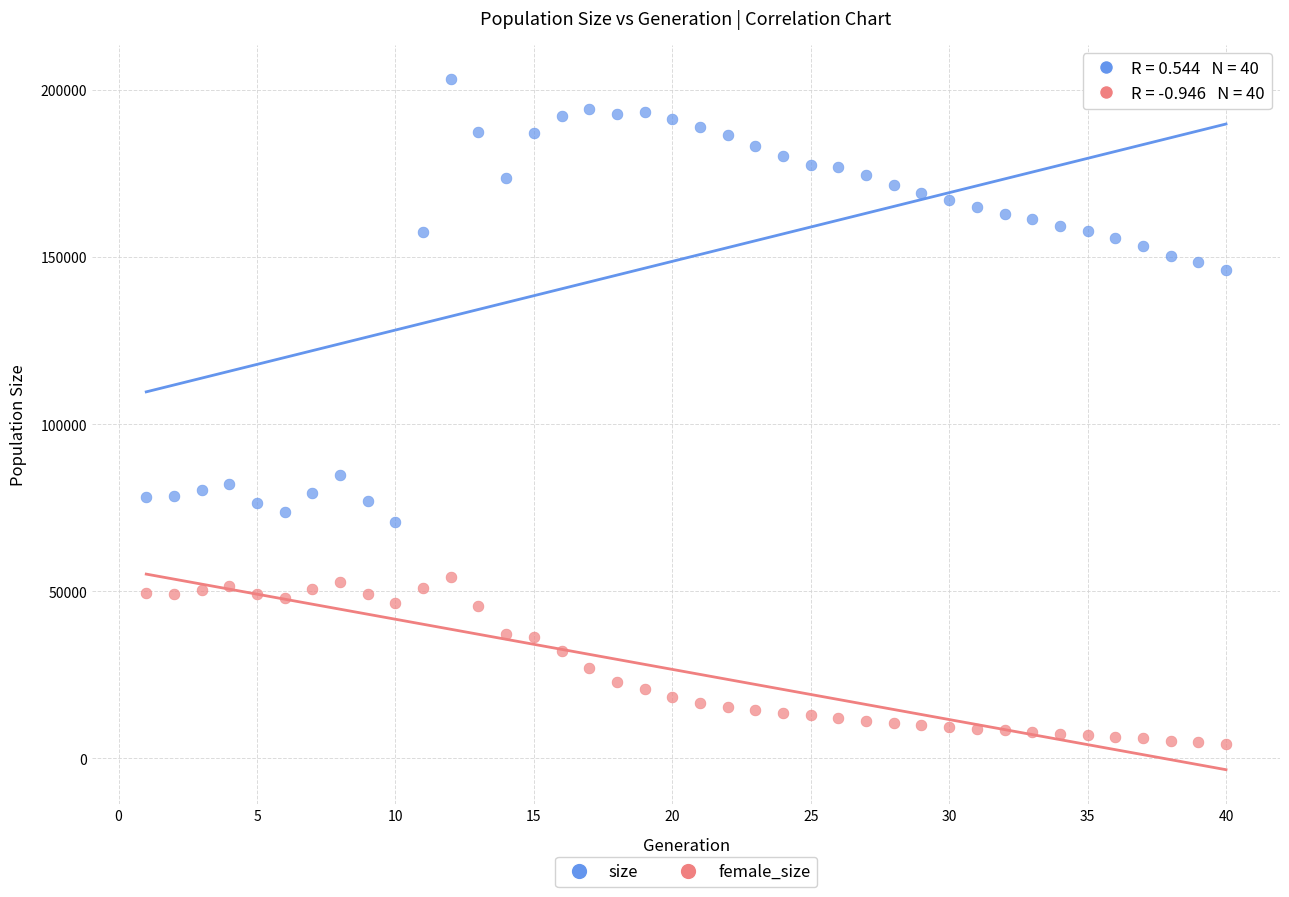

In the size series, what Y value is closest to 136982?

146078